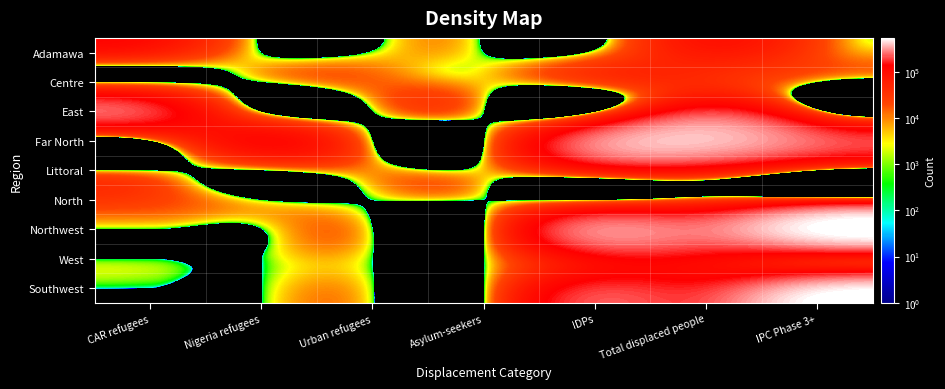

Which series has the widest spread of values?

Northwest